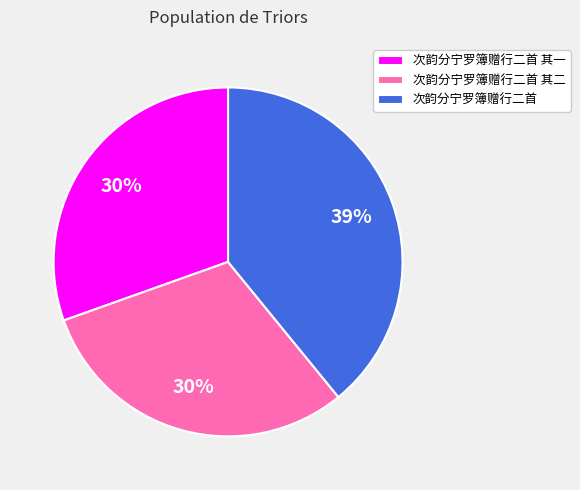

Combined, do 次韵分宁罗簿赠行二首 其二 and 次韵分宁罗簿赠行二首 其一 account for over 50%?

Yes